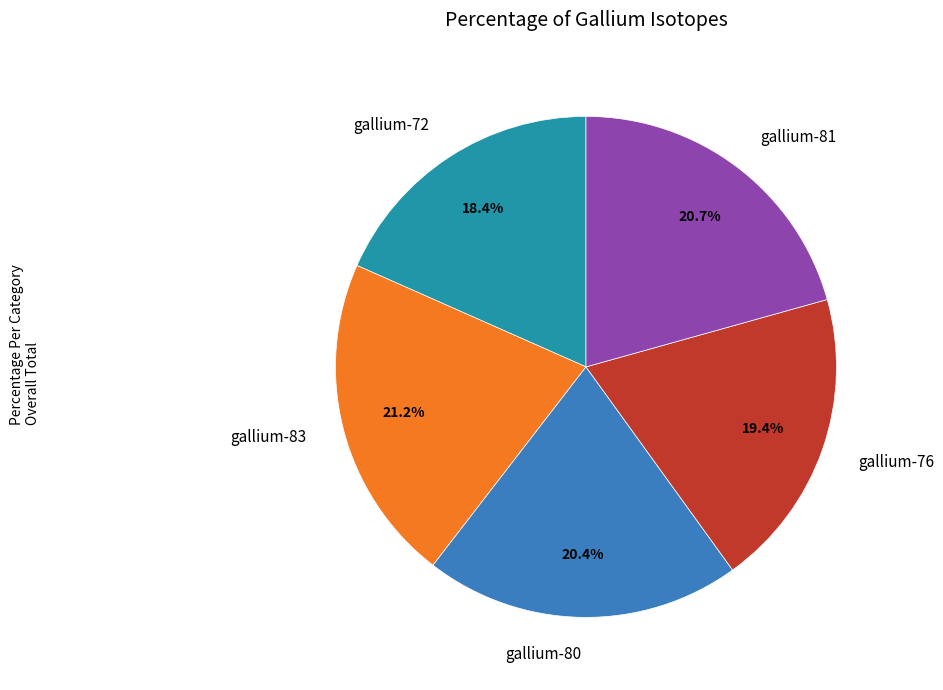

Is gallium-81 the majority of the pie?

No